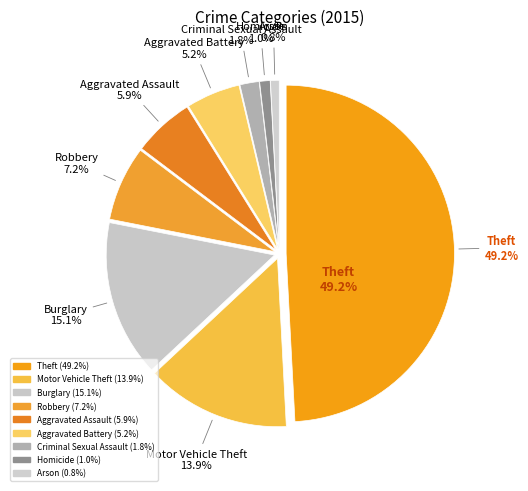

Which slice is the largest?

Theft